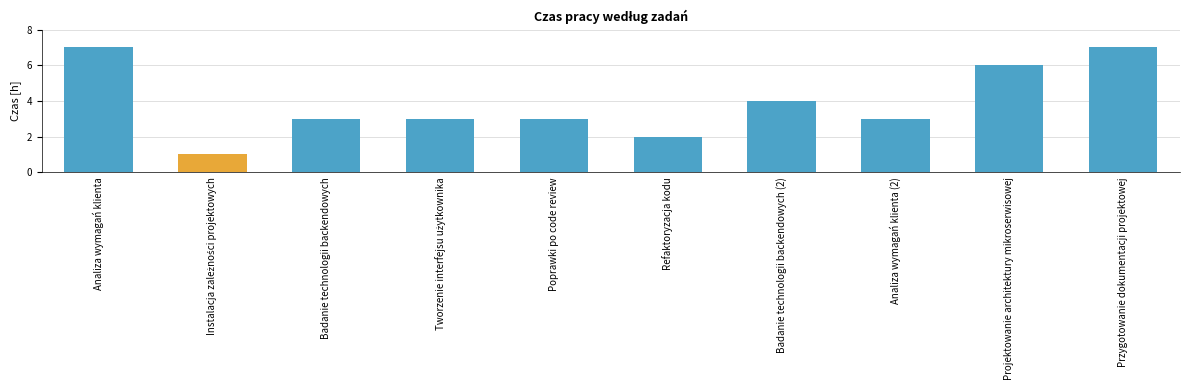

Count the number of data series in this chart.

1